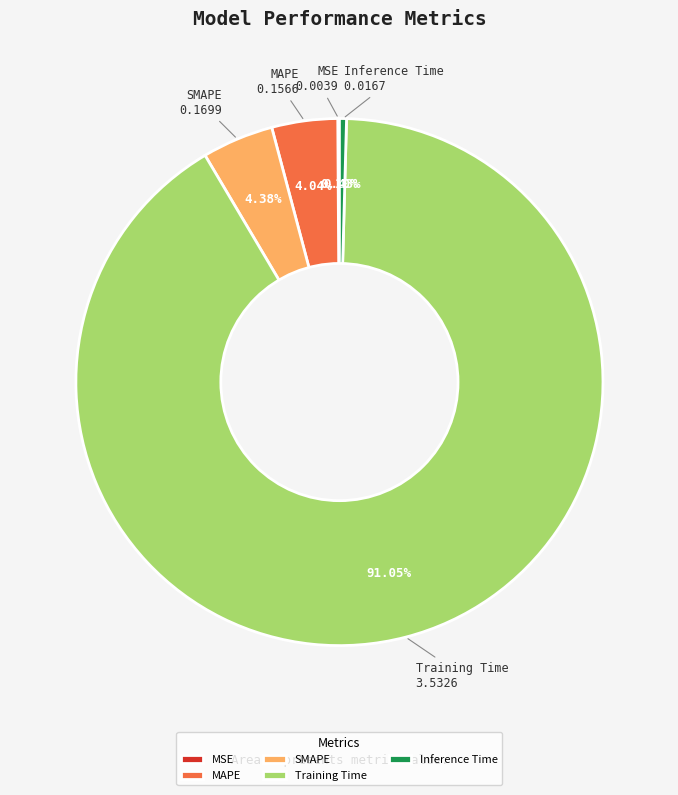

Which has a higher value, MAPE or Training Time?

Training Time